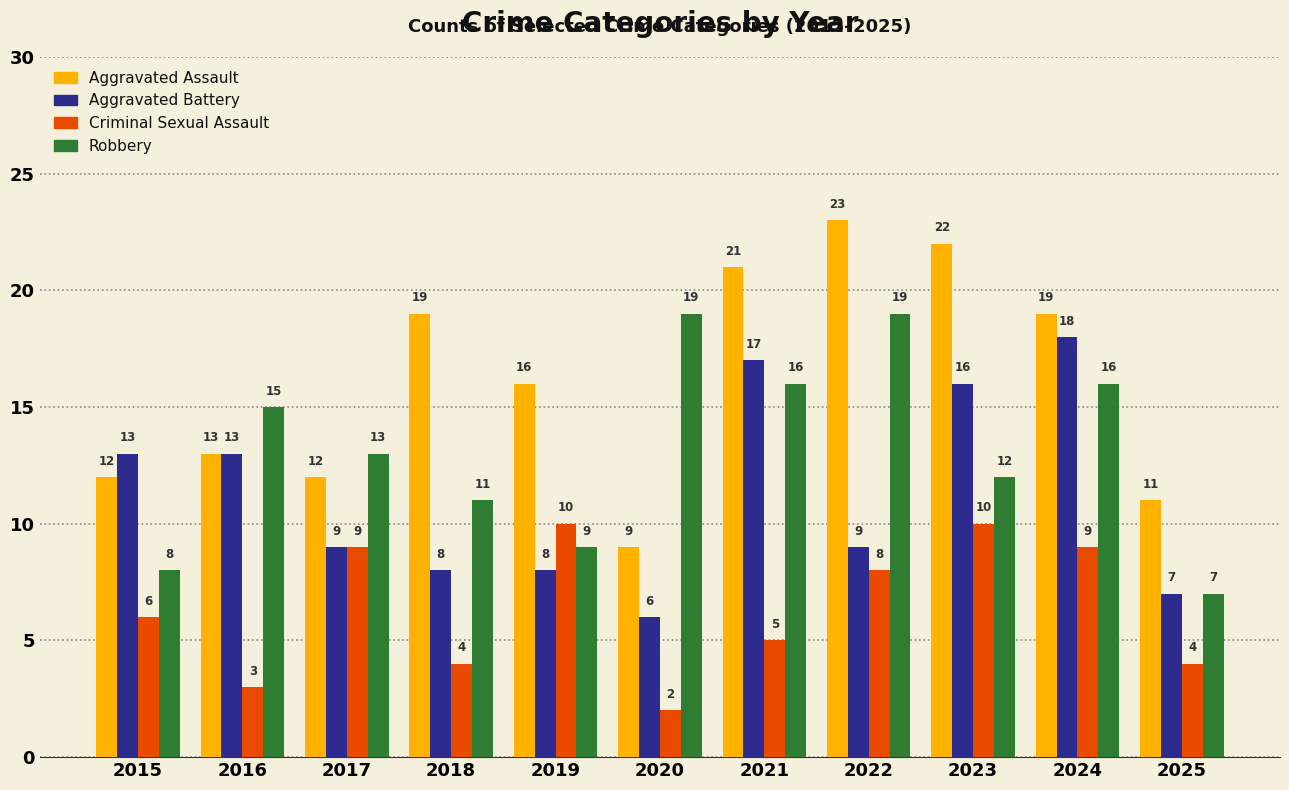

What is the lowest value of the Robbery series?

7